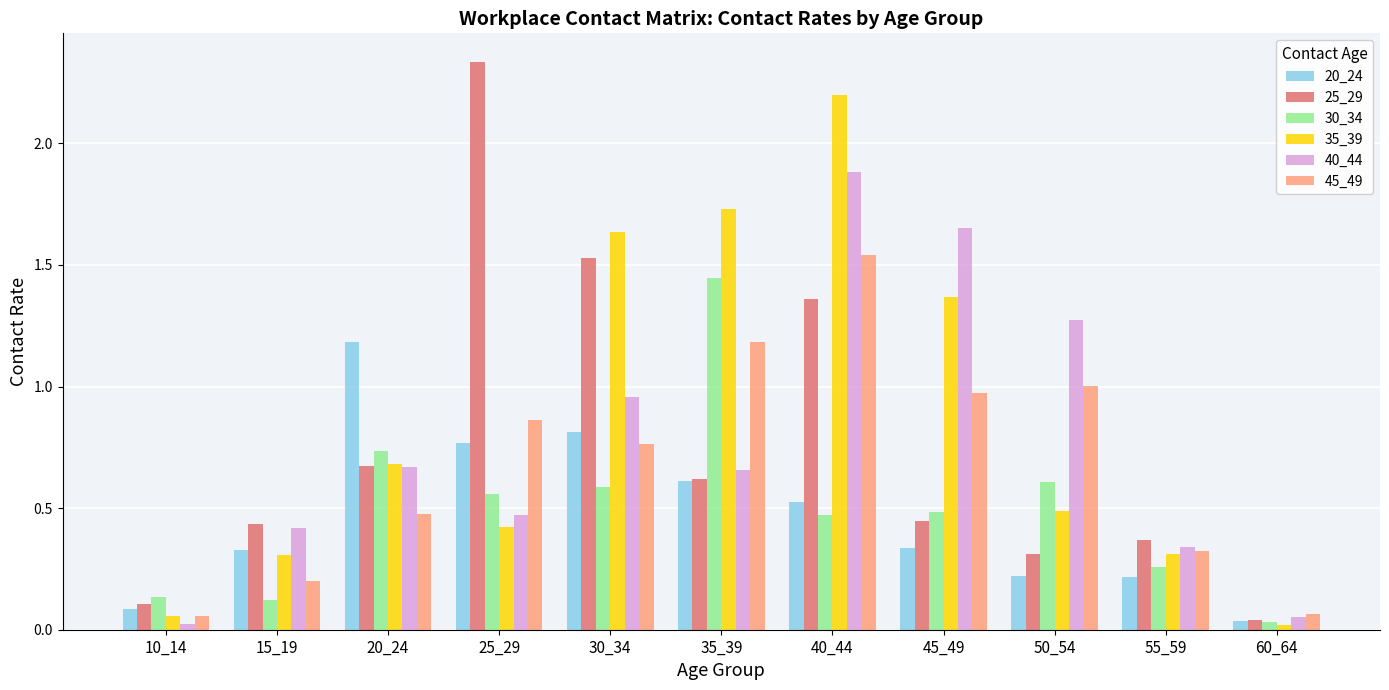

Which category has the highest value across all series?

25_29